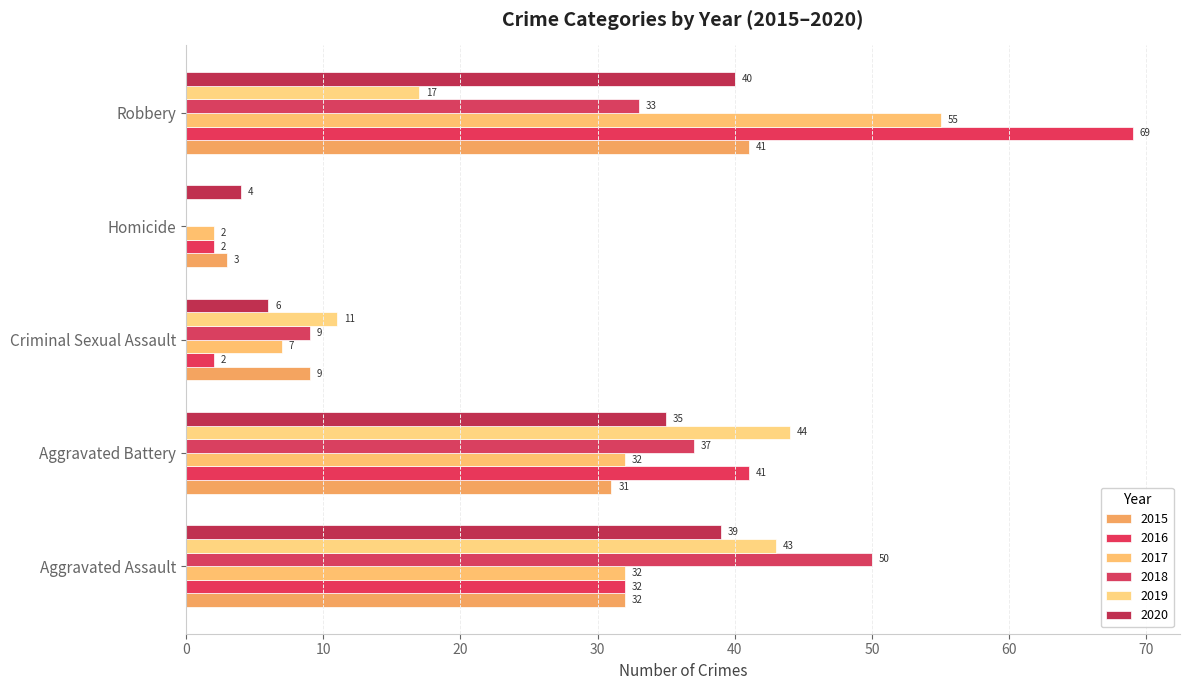

What is the label of the 3rd bar from the left?

Criminal Sexual Assault